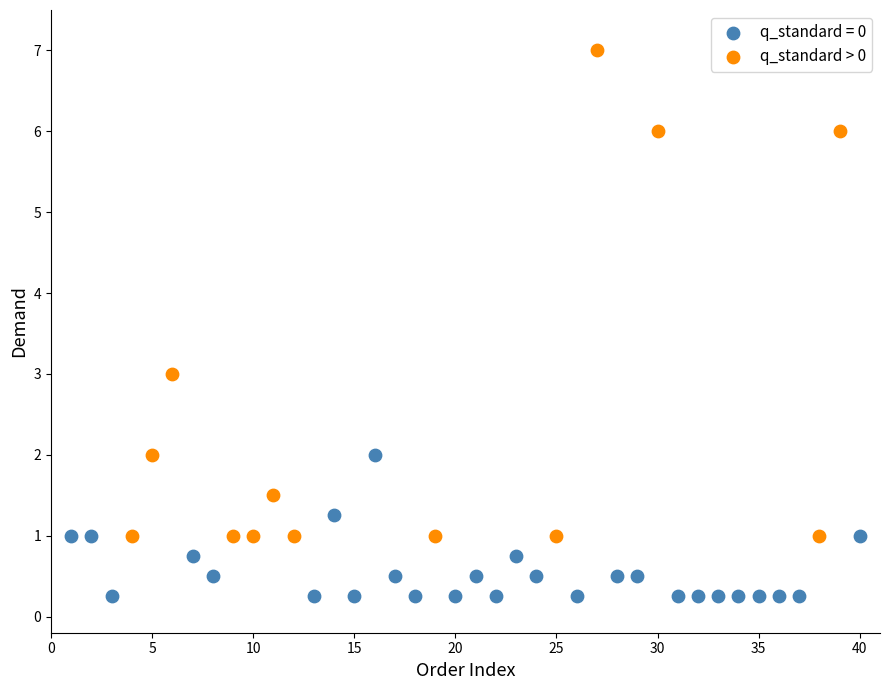

Which series contains the lowest Y value?

q_standard = 0